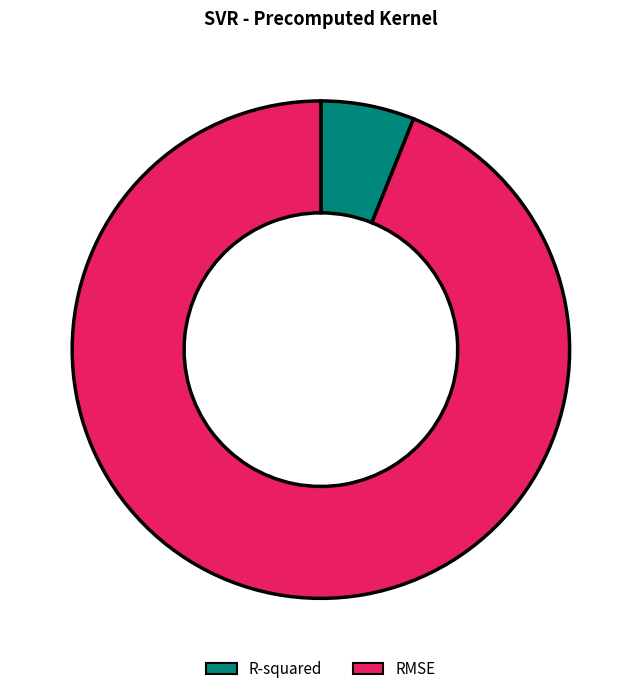

Between RMSE and R-squared, which is larger?

RMSE